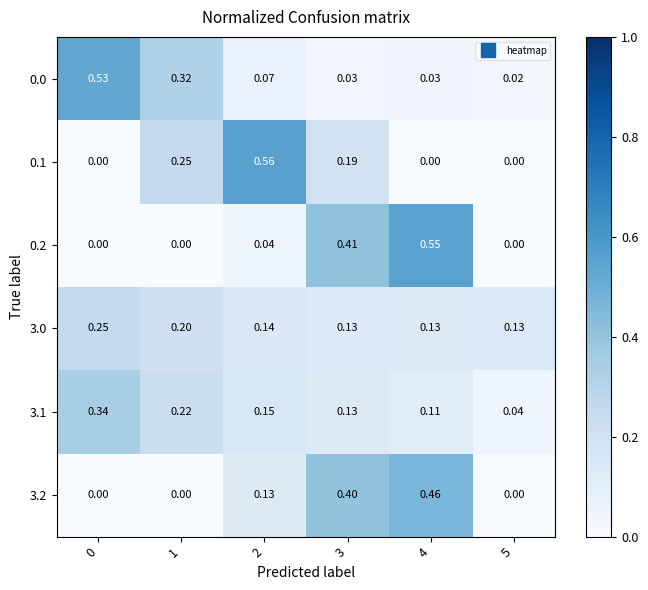

At which category is the sum across all series the highest?

3